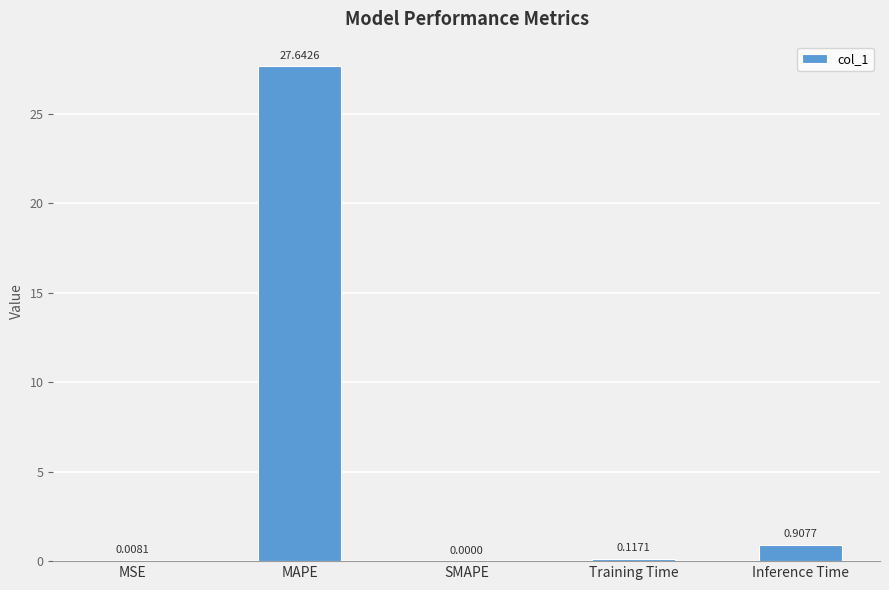

At which label is the value closest to 13?

Inference Time